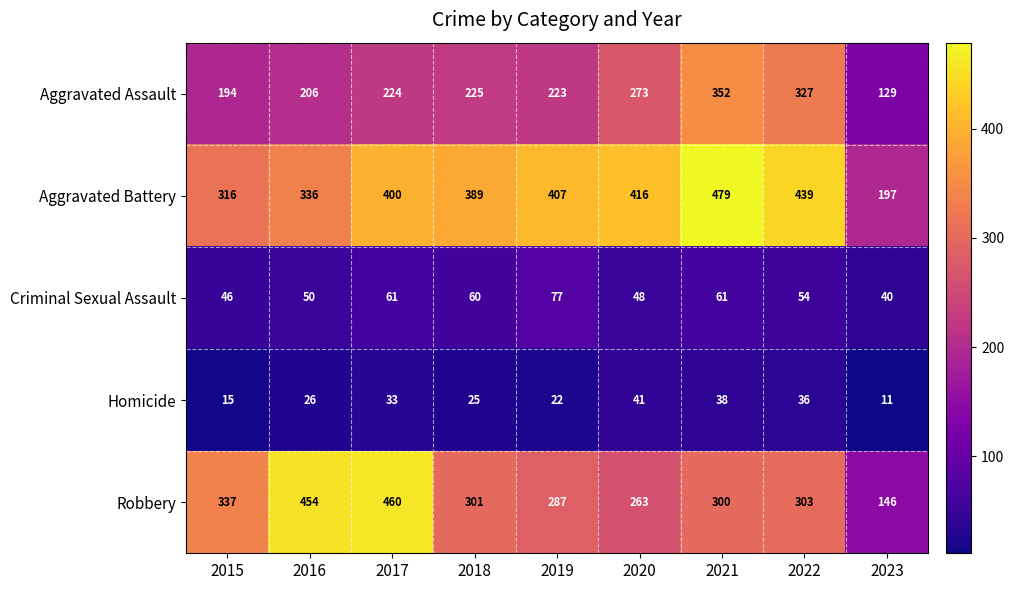

Which label corresponds to the largest value in the chart?

2021